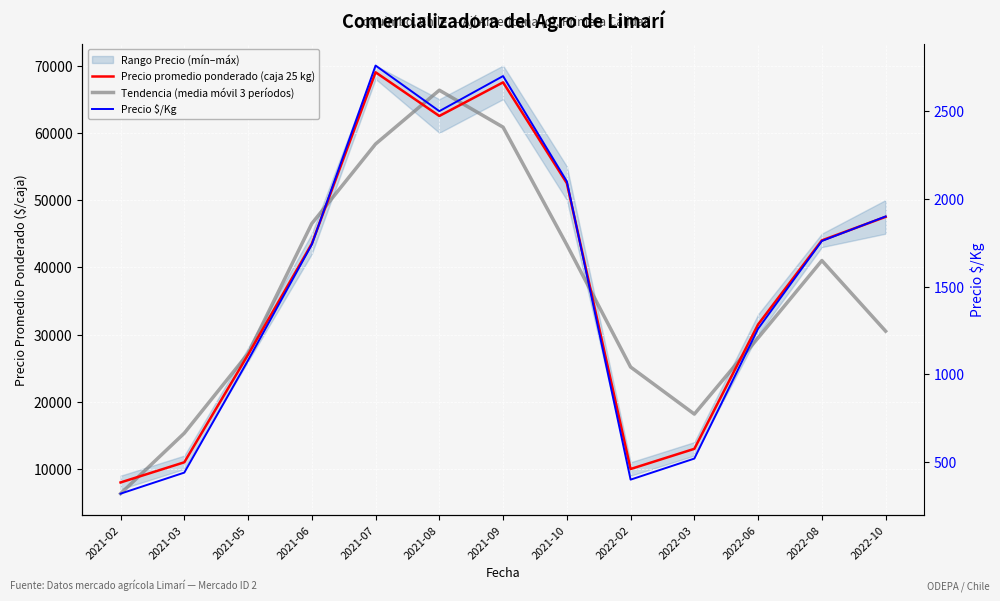

What are all the series names shown in the legend?

Precio promedio ponderado (caja 25 kg), Tendencia (media móvil 3 períodos), Precio $/Kg